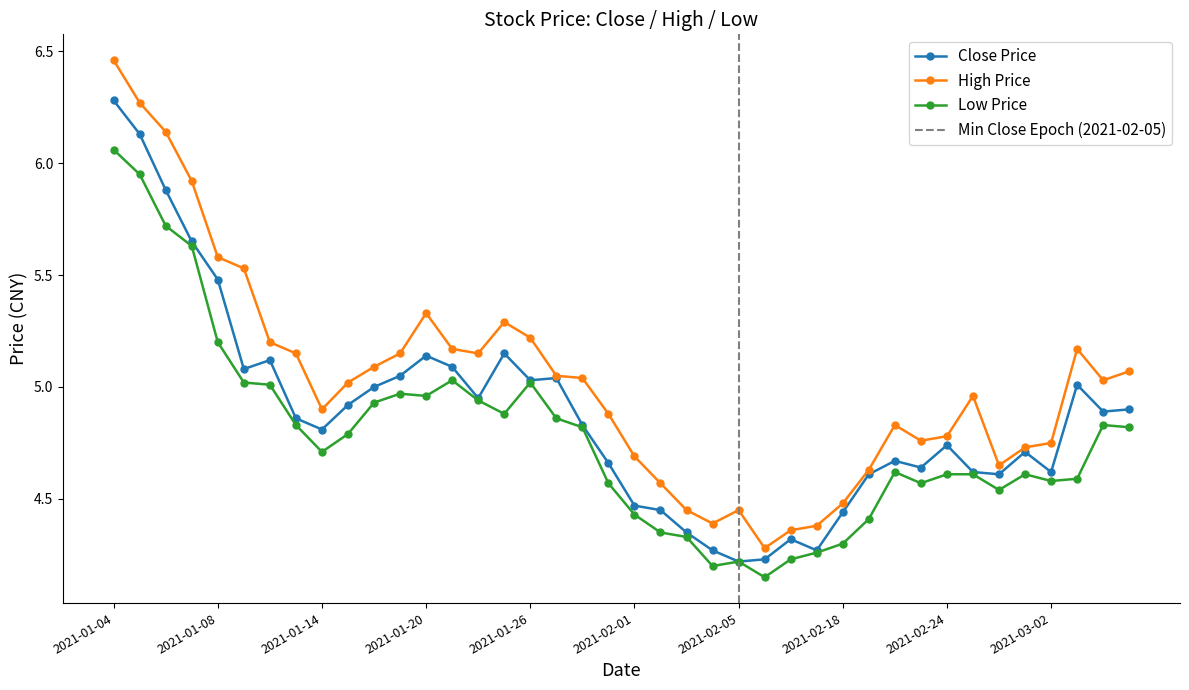

What is the label of the 27th point from the right?

2021-01-21